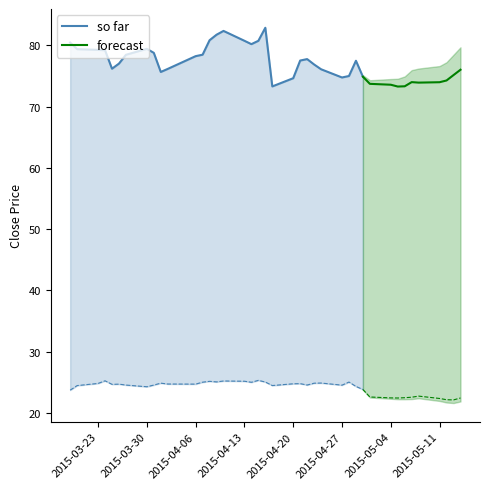

What is the greatest value displayed?

82.9